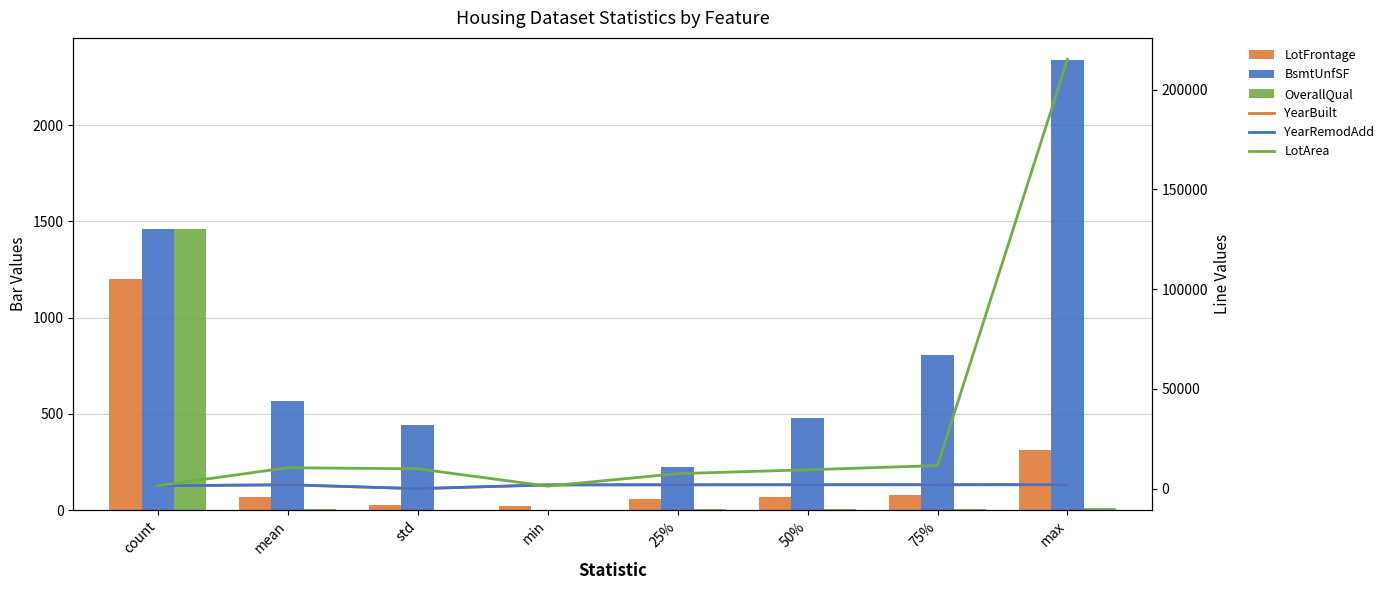

Where is YearBuilt nearest to the value 1020?

count